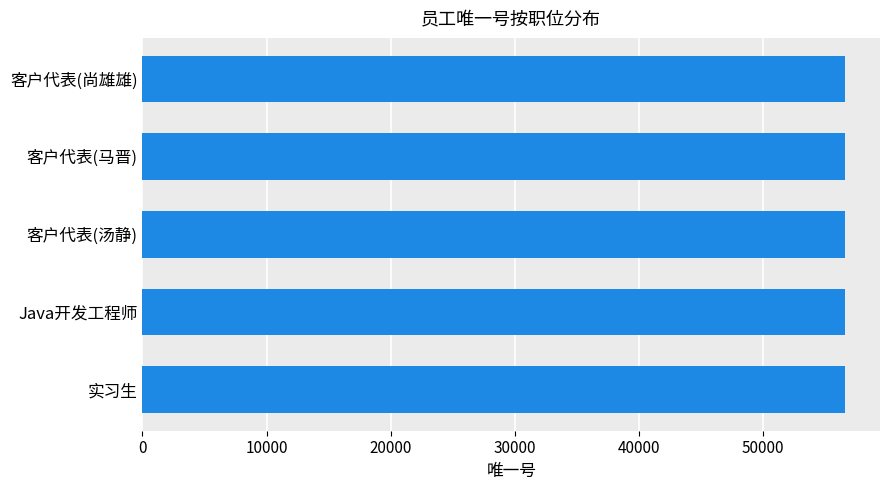

Approximately how many times larger is the value at 客户代表(马晋) compared to 客户代表(汤静)?

1.0